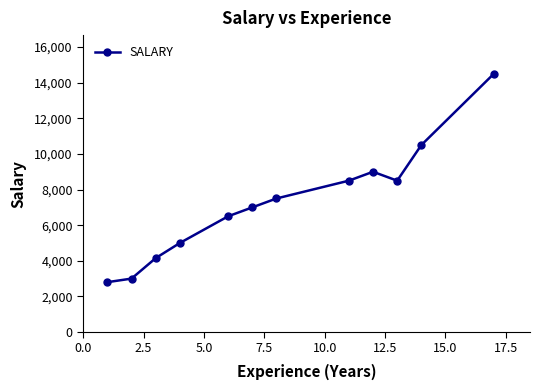

Count the number of categories in the chart.

12